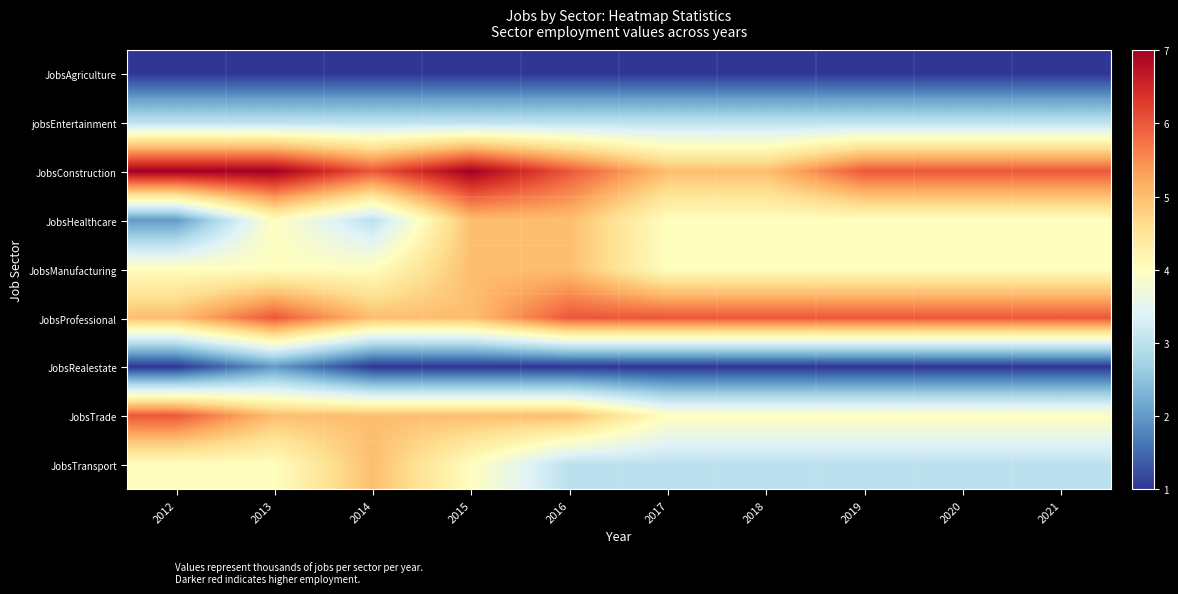

Which series has the largest total across all categories?

JobsConstruction